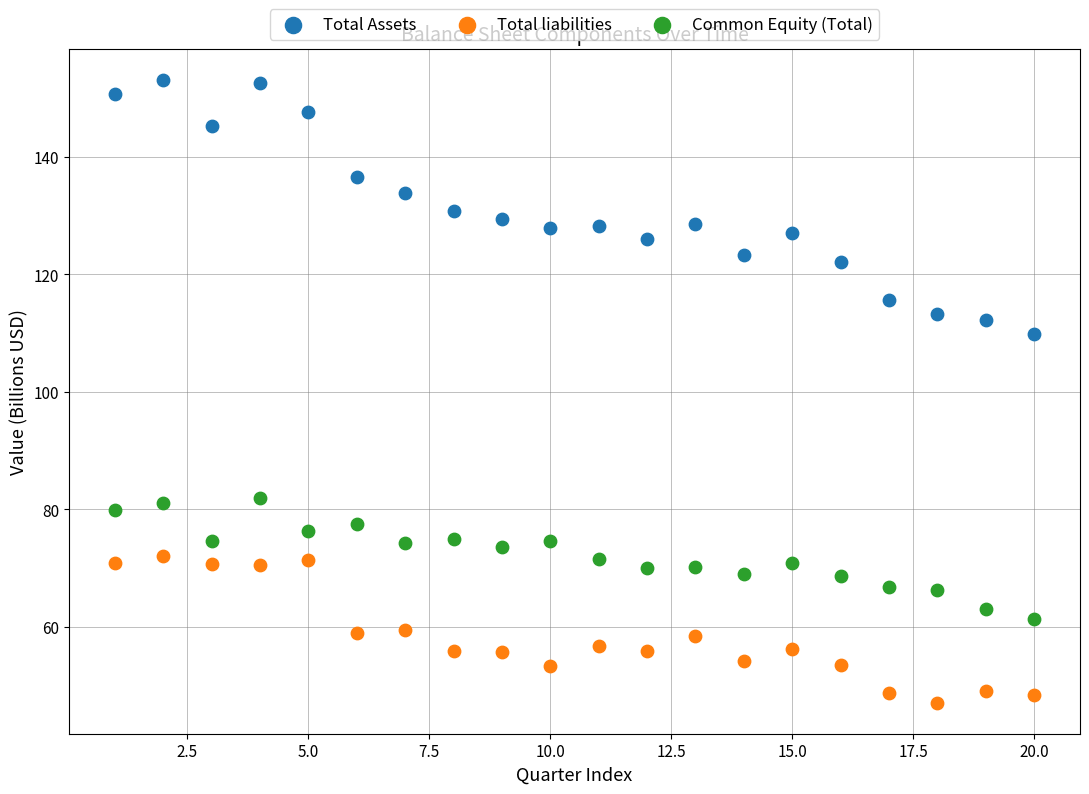

Across all series, what Y value is closest to 100?

109.8